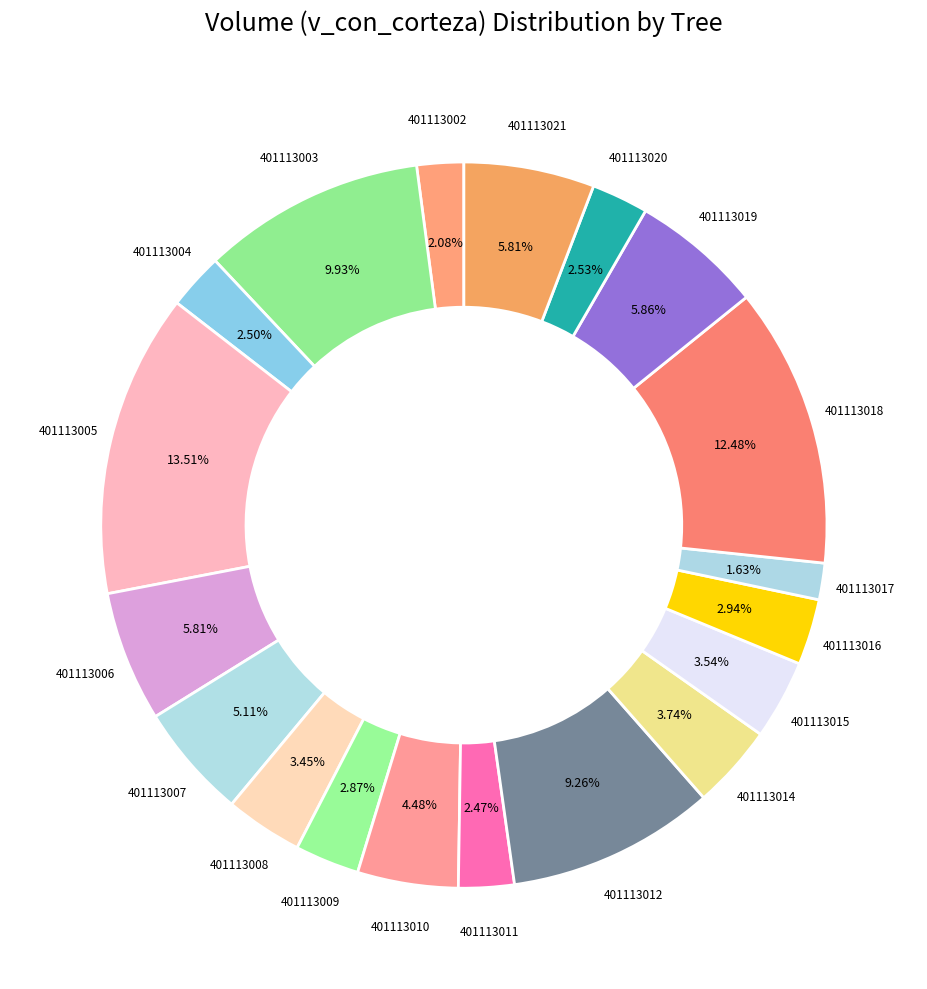

To the nearest percent, what portion does 401113009 represent?

3%